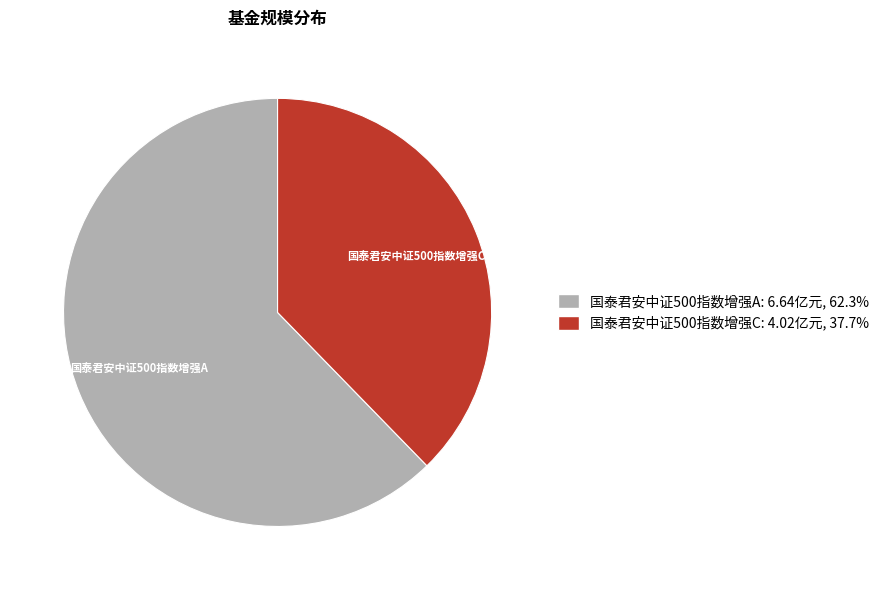

Is there any slice that represents more than half of the pie?

Yes